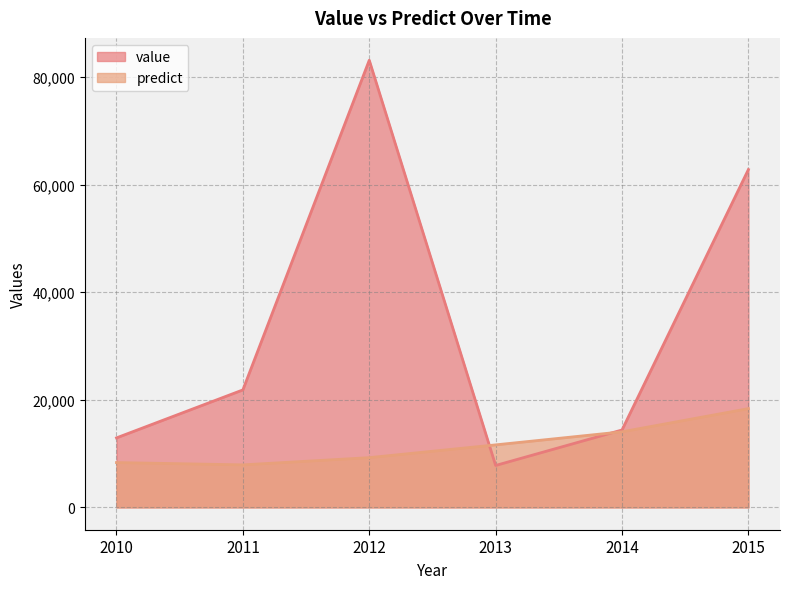

Between which two adjacent categories do predict and value first intersect?

2012 and 2013